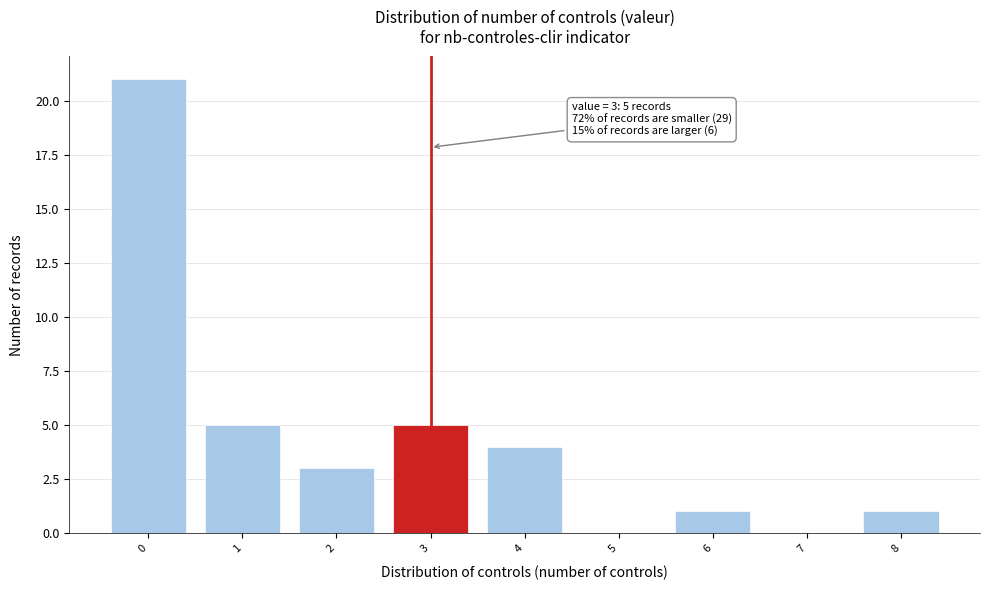

Over which range of the x-axis is the bar tallest?

-0.5 to 0.5